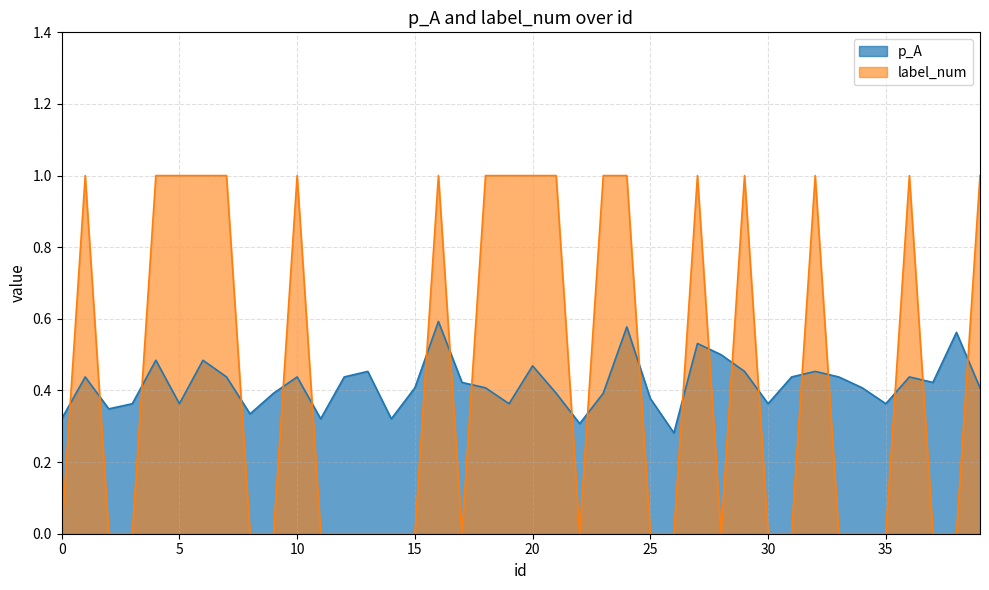

Which series changed the most between 8 and 15?

p_A